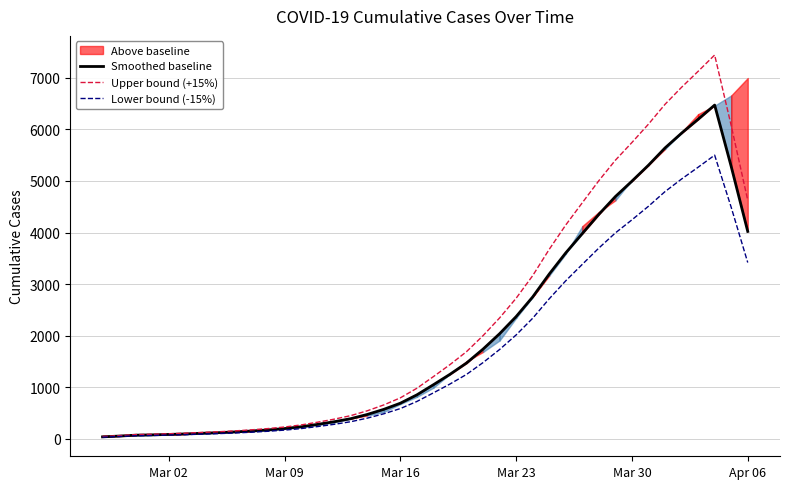

True or false: Lower bound (-15%) and Upper bound (+15%) intersect in this chart.

False